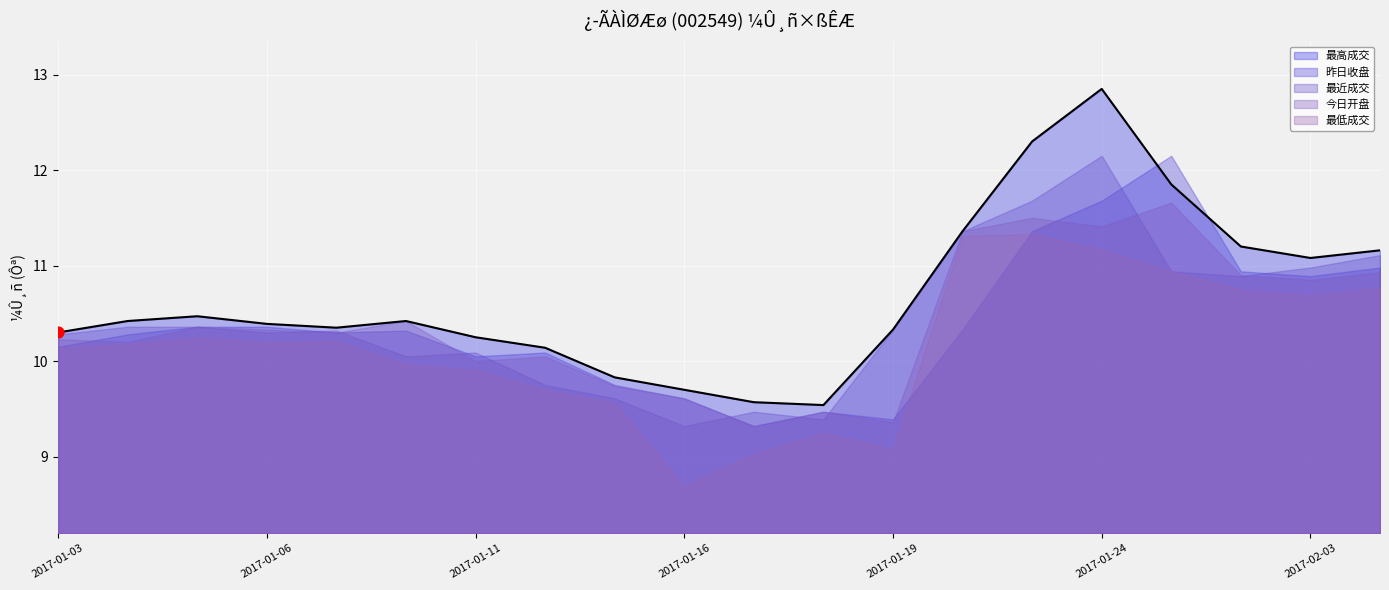

Between 2017-01-11 and 12, which is larger?

2017-01-11